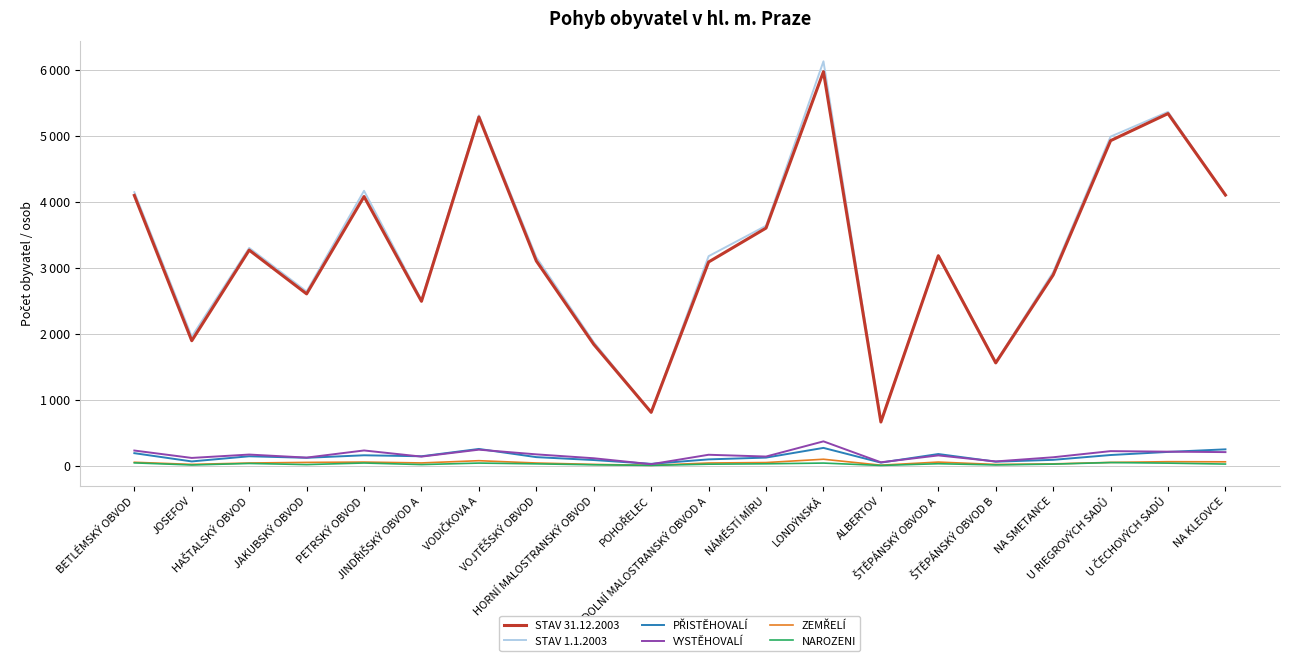

Does the chart have visible grid lines?

Yes